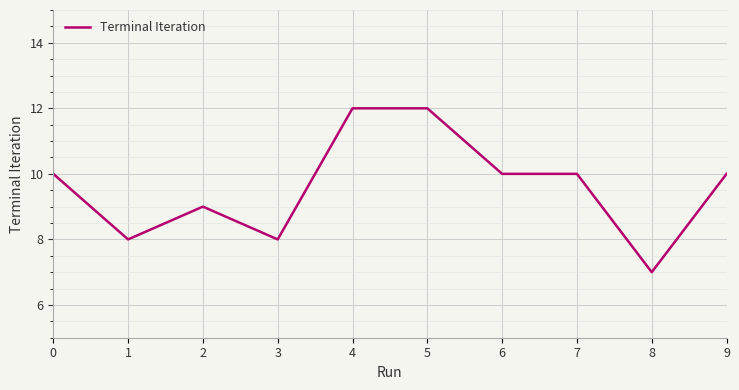

What is the sum of all values?

96